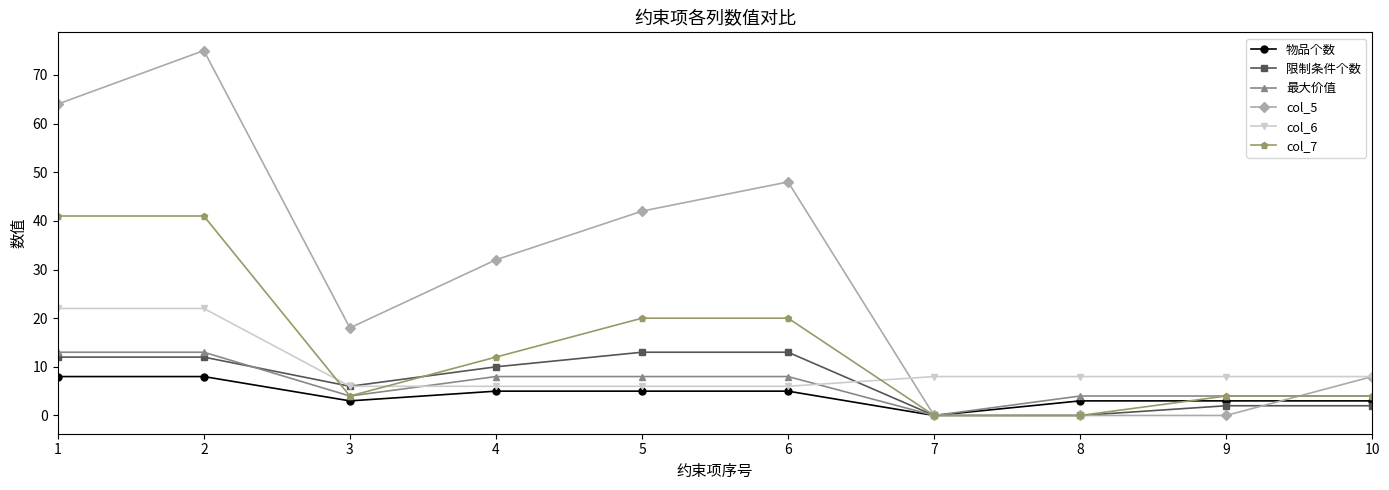

Between which two adjacent categories do col_6 and col_7 first intersect?

2 and 3